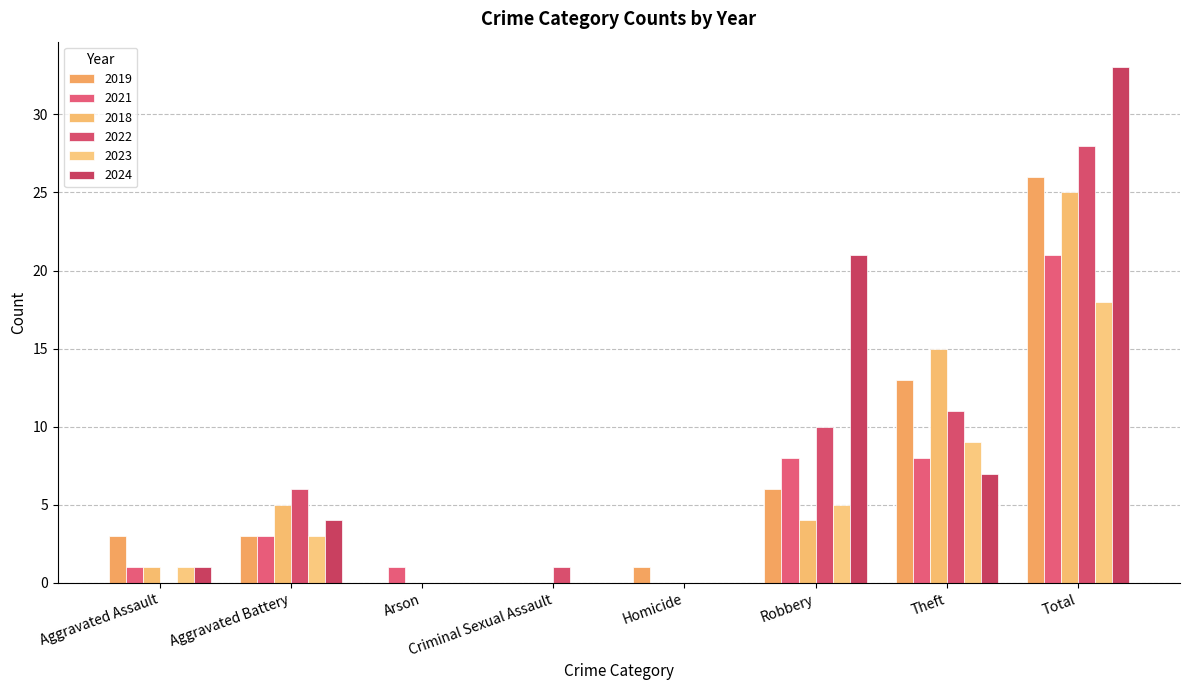

What are all the series names shown in the legend?

2019, 2021, 2018, 2022, 2023, 2024